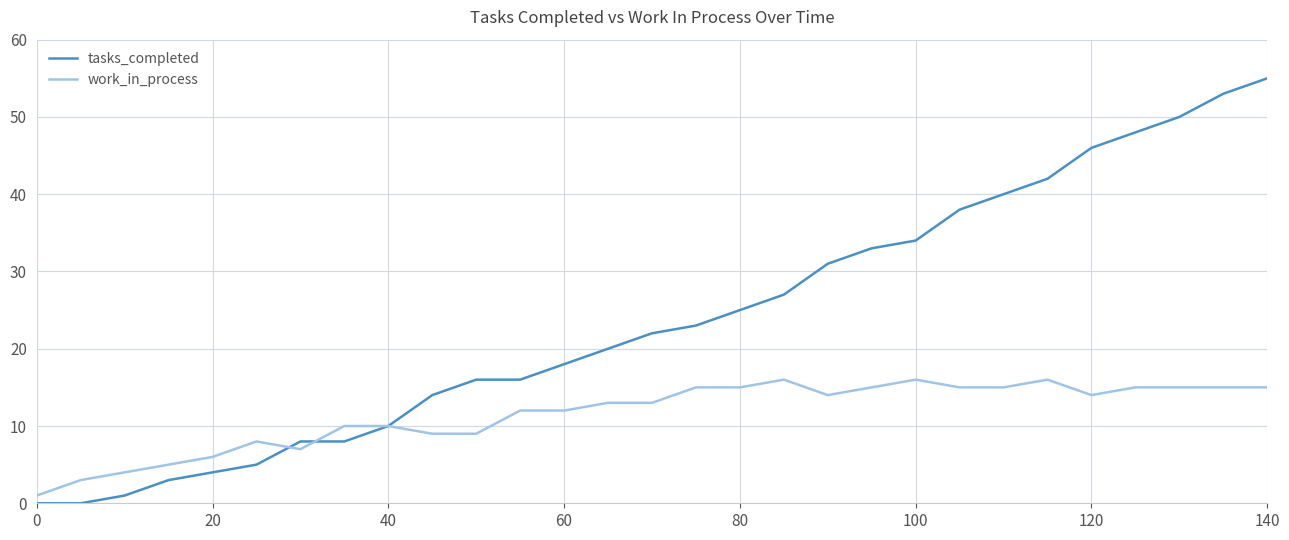

What is the lowest value of the work_in_process series?

1